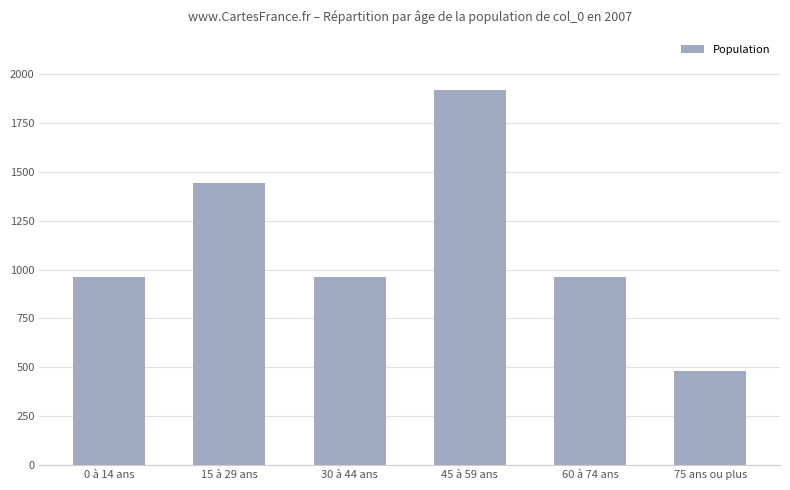

What is the label of the 2nd bar from the left?

15 à 29 ans